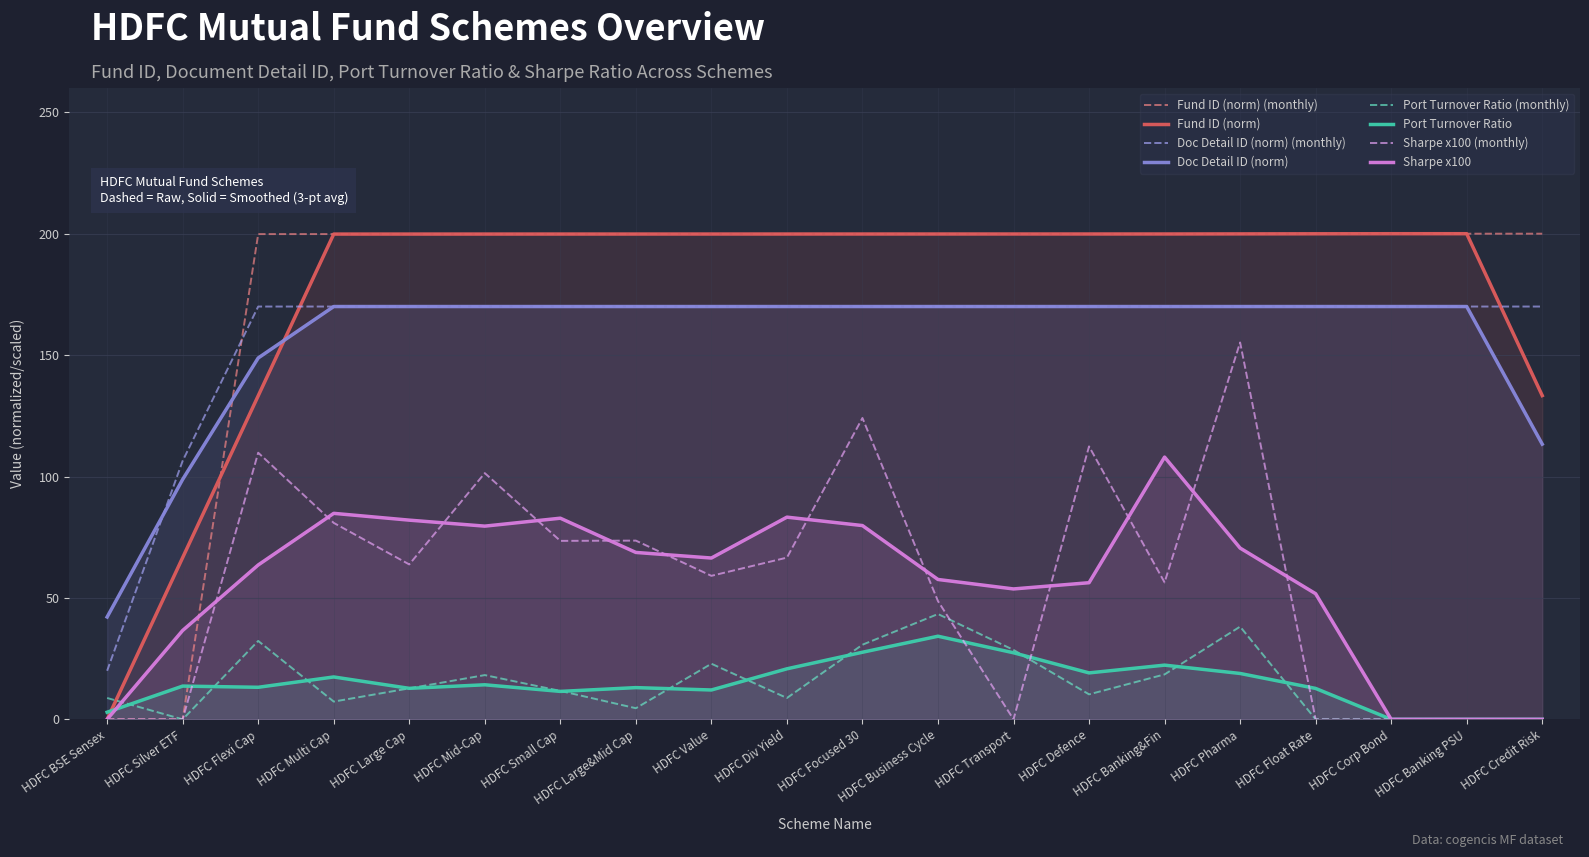

At which category is the sum across all series the highest?

HDFC Pharma